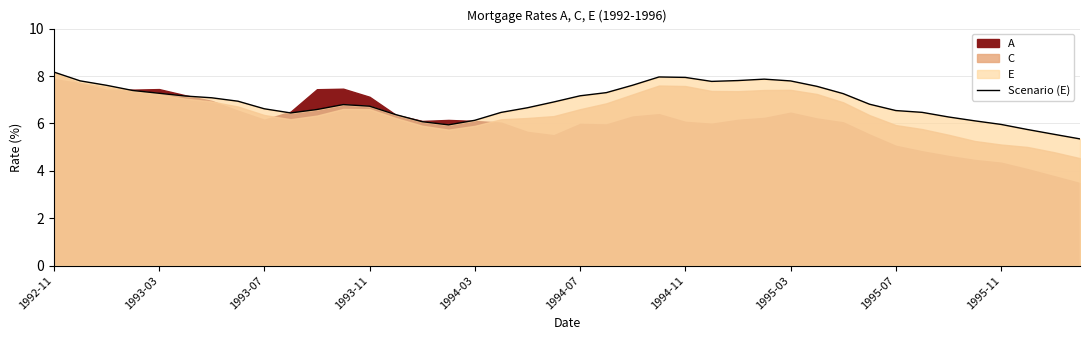

What is the maximum value shown in the chart?

8.2